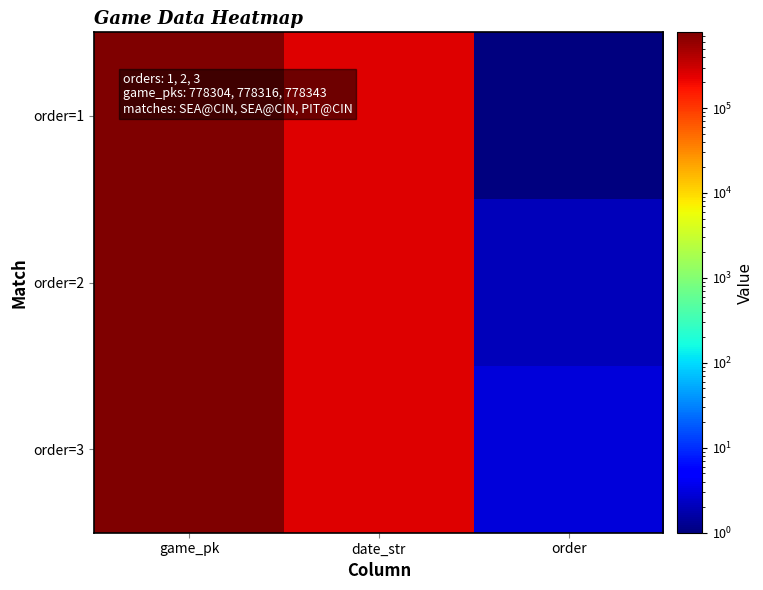

Reading left to right, list all the values displayed in this chart.

order=1: game_pk=778304	date_str=250416	order=1
order=2: game_pk=778316	date_str=250415	order=2
order=3: game_pk=778343	date_str=250413	order=3